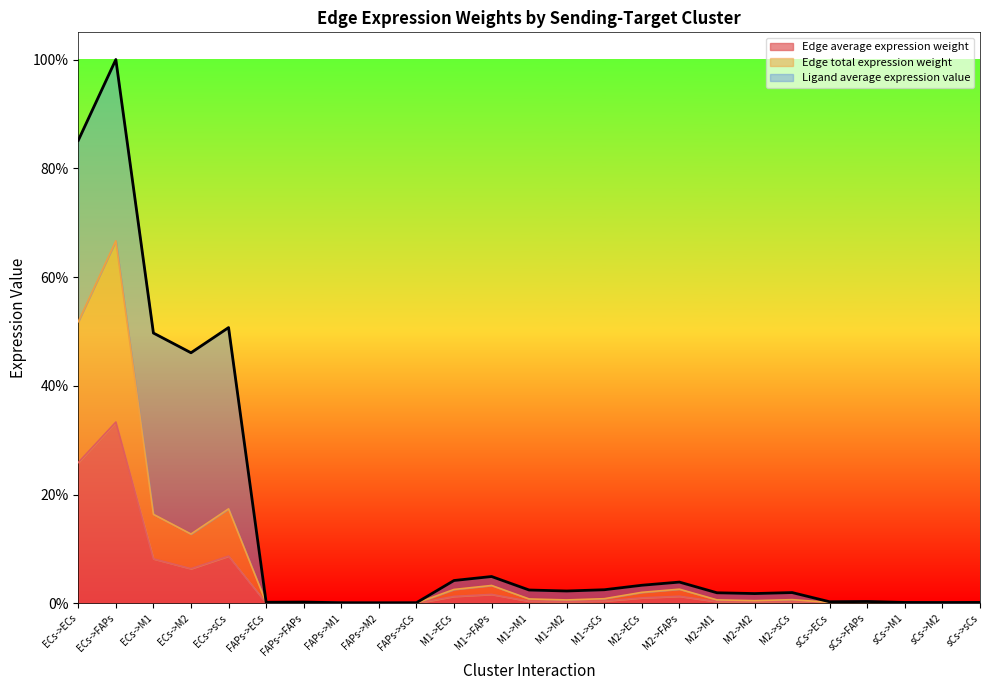

At which category does the chart reach its minimum across all series?

FAPs->M2